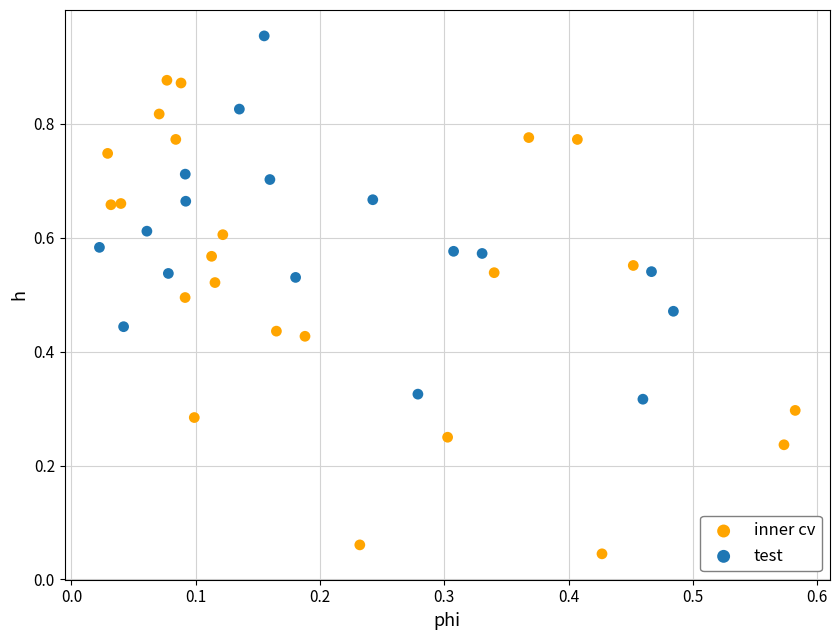

Which series reaches the minimum Y coordinate?

inner cv